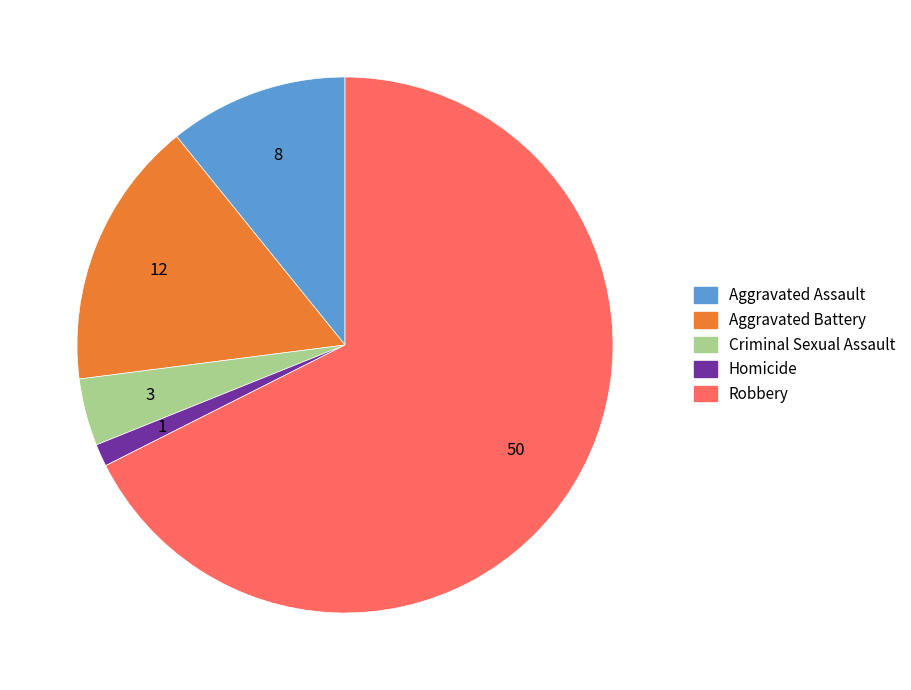

Which category accounts for the majority?

Robbery